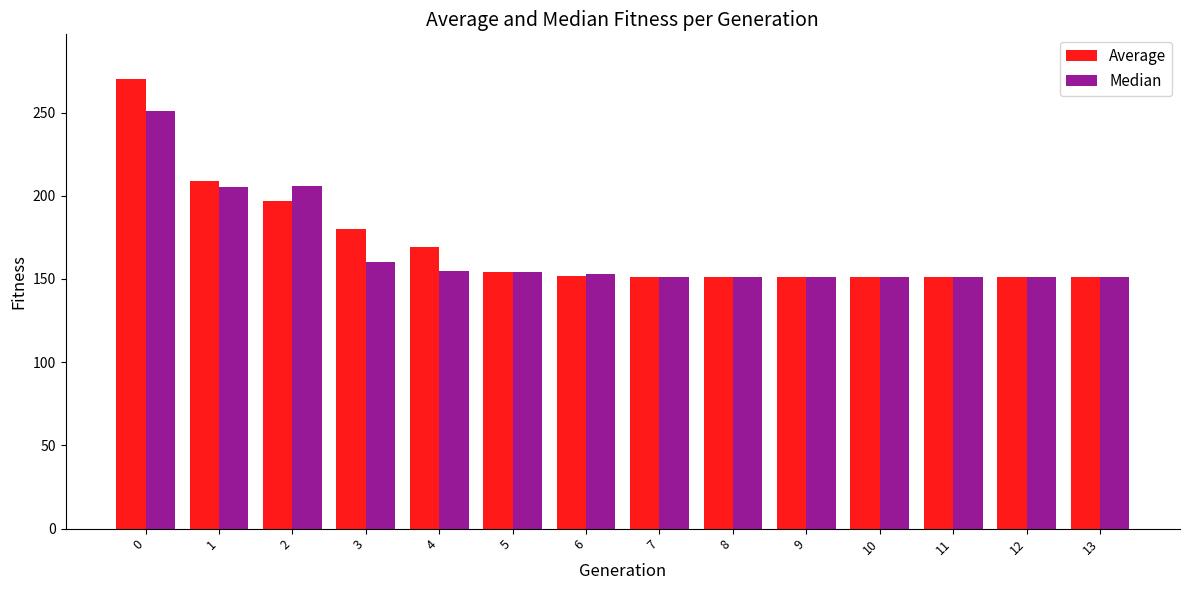

Which series has the largest range (max minus min)?

Average